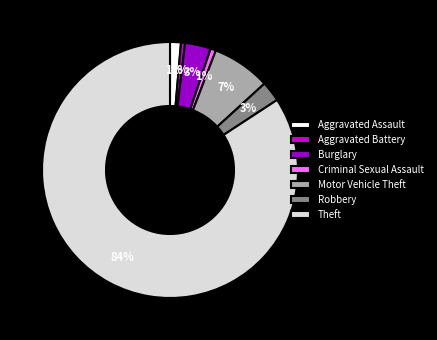

Do Criminal Sexual Assault and Aggravated Assault together represent more than half of the pie?

No